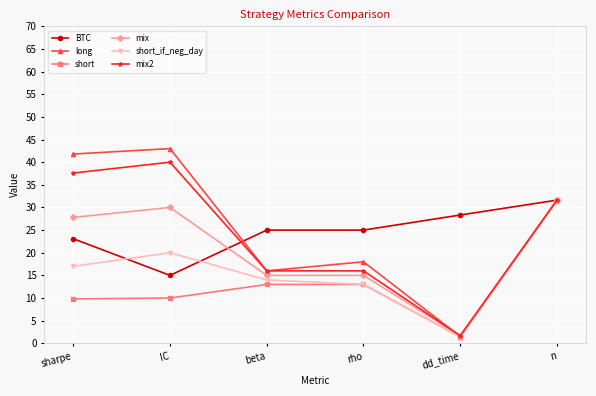

Where is the first local maximum for mix2?

IC